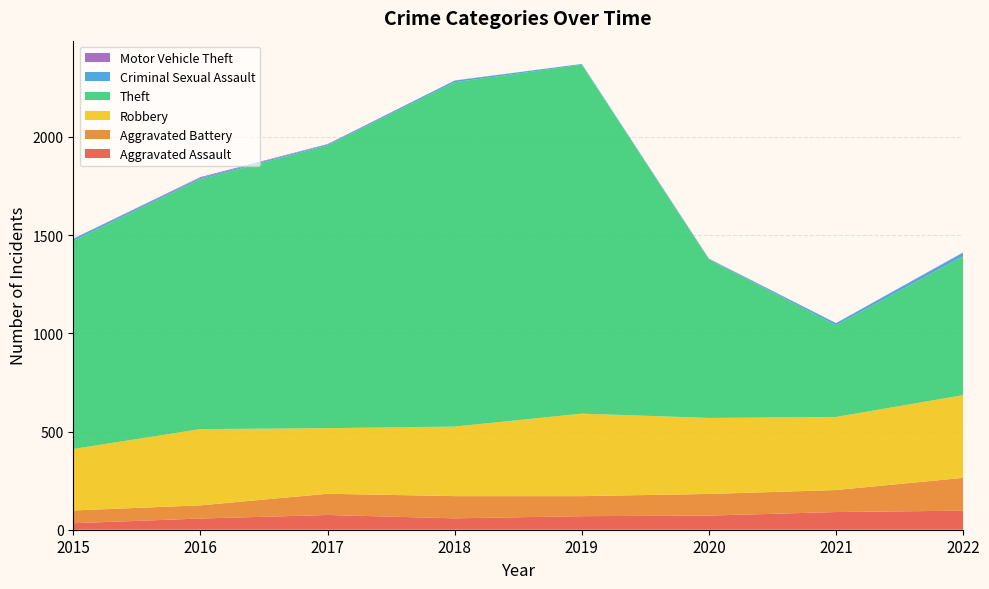

Reading left to right, transcribe all the data shown in this chart.

Aggravated Assault: 2015=33	2016=57	2017=75	2018=58	2019=69	2020=72	2021=90	2022=97
Aggravated Battery: 2015=65	2016=67	2017=108	2018=113	2019=102	2020=110	2021=112	2022=167
Robbery: 2015=313	2016=388	2017=334	2018=354	2019=420	2020=387	2021=372	2022=421
Theft: 2015=1060	2016=1272	2017=1439	2018=1753	2019=1776	2020=807	2021=467	2022=707
Criminal Sexual Assault: 2015=10	2016=7	2017=5	2018=8	2019=4	2020=2	2021=10	2022=18
Motor Vehicle Theft: 2015=1	2016=4	2017=2	2018=1	2019=0	2020=2	2021=1	2022=2